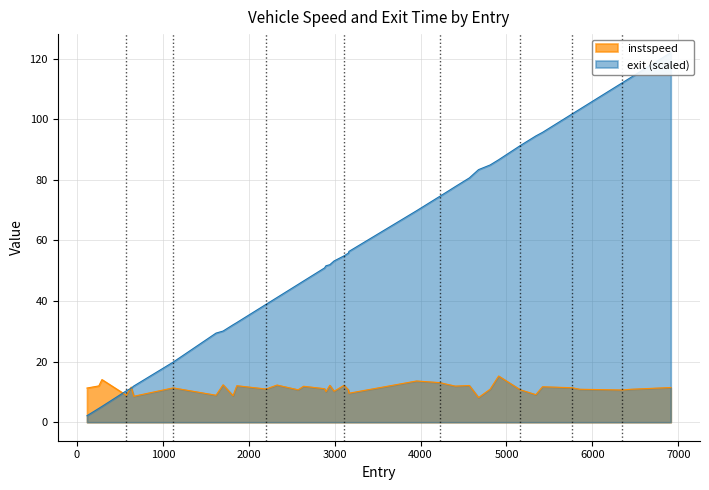

Where do instspeed and exit first cross each other?

290.0 and 574.0